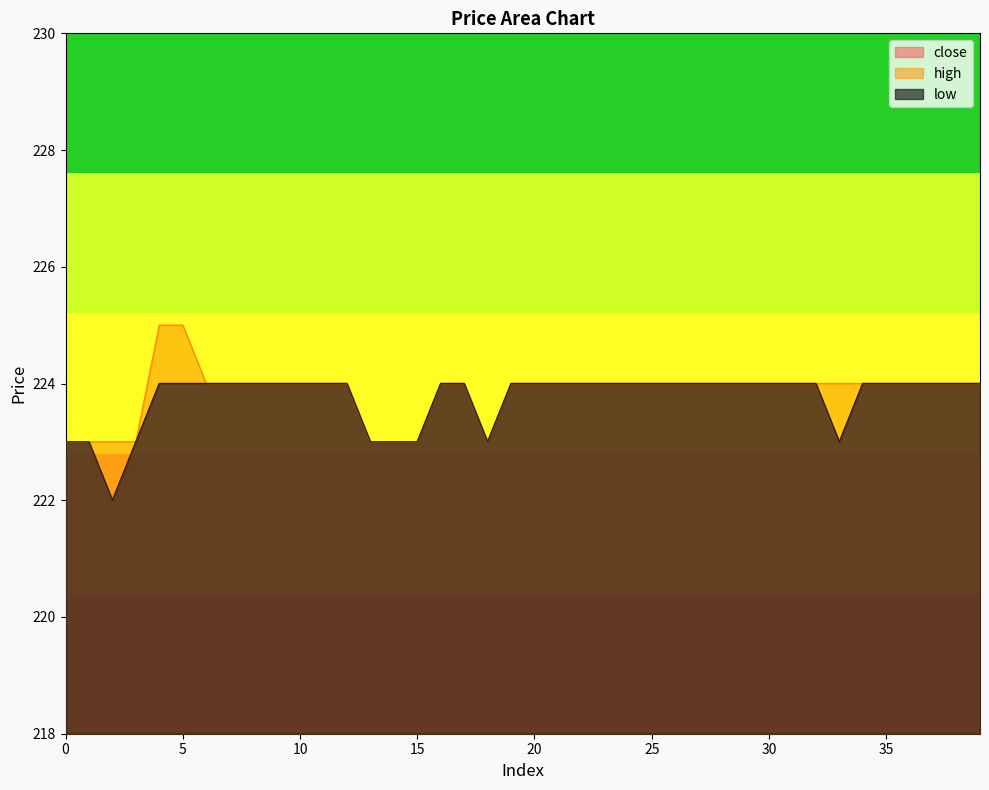

How many values in the close series are below 224?

9